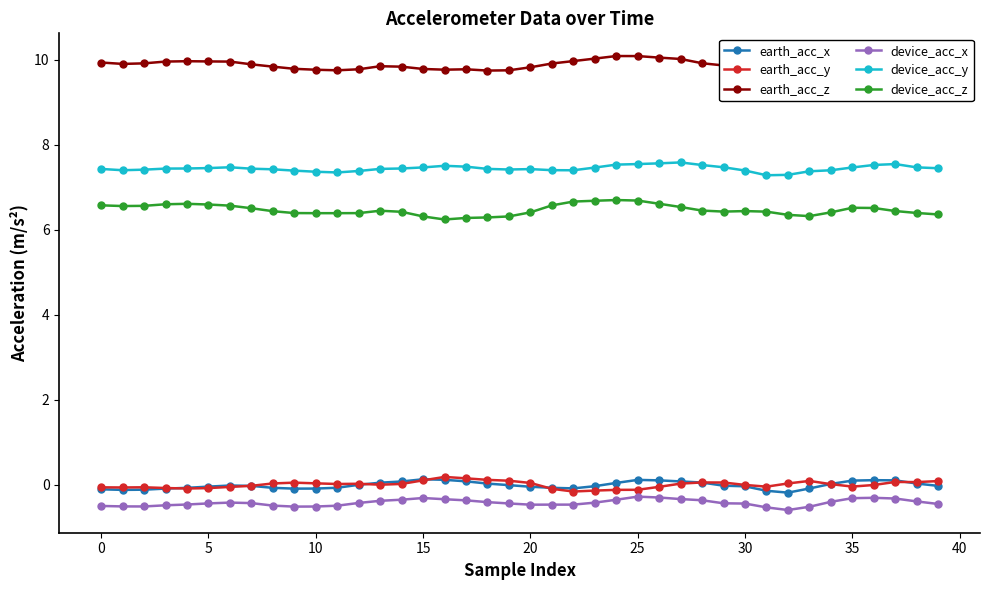

The device_acc_y series shows 7.5 at 28. True or false?

True